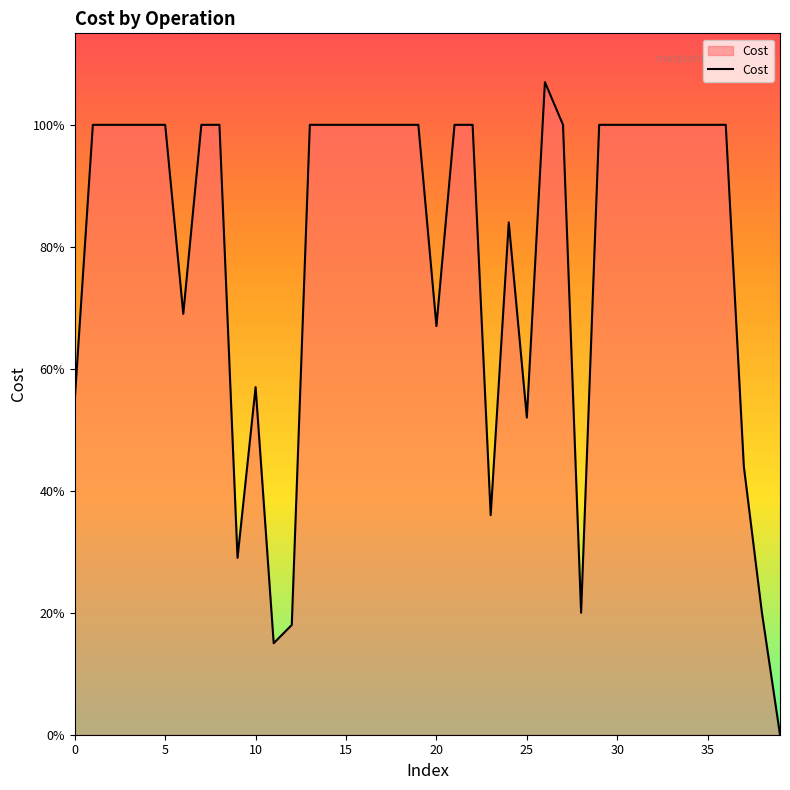

Reading left to right, what are all the values shown in this chart?

0.6	1.0	1.0	1.0	1.0	1.0	0.7	1.0	1.0	0.3	0.6	0.1	0.2	1.0	1.0	1.0	1.0	1.0	1.0	1.0	0.7	1.0	1.0	0.4	0.8	0.5	1.1	1.0	0.2	1.0	1.0	1.0	1.0	1.0	1.0	1.0	1.0	0.4	0.2	0.0